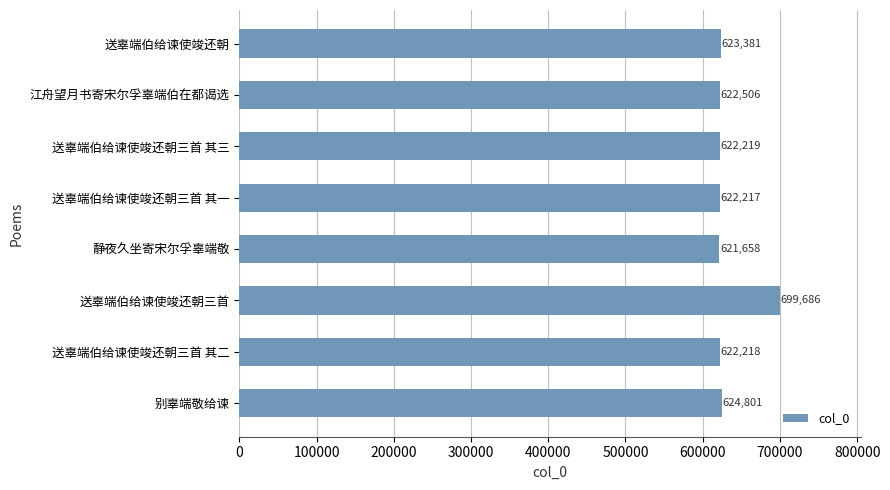

What position from the top is 送辜端伯给谏使竣还朝?

1